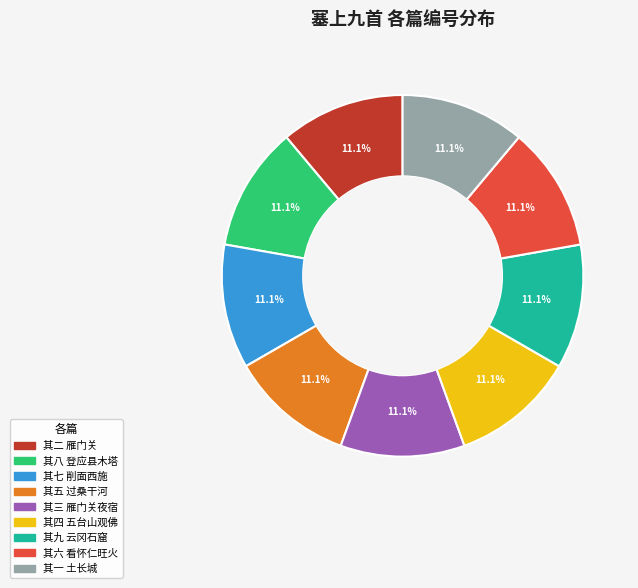

Does any single category account for the majority?

No